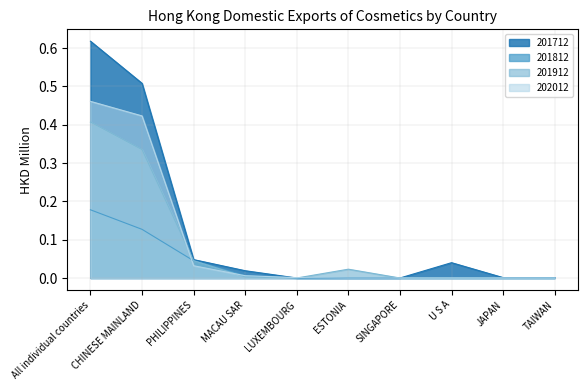

Reading left to right, extract all data points from this chart.

201712: 0.6	0.5	0.0	0.0	0.0	0.0	0.0	0.0	0.0	0.0
201812: 0.2	0.1	0.0	0.0	0.0	0.0	0.0	0.0	0.0	0.0
201912: 0.4	0.3	0.0	0.0	0.0	0.0	0.0	0.0	0.0	0.0
202012: 0.5	0.4	0.0	0.0	0.0	0.0	0.0	0.0	0.0	0.0